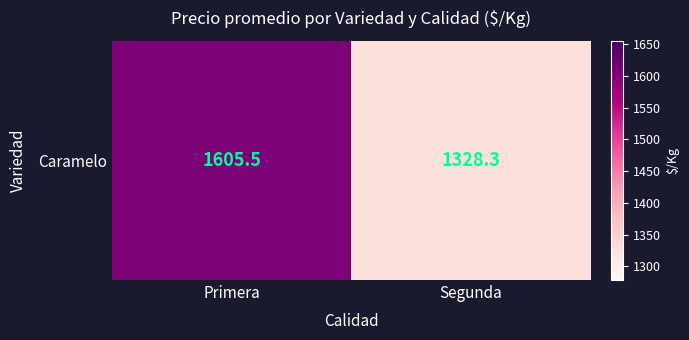

Reading left to right, extract all data points from this chart.

1605.5	1328.3